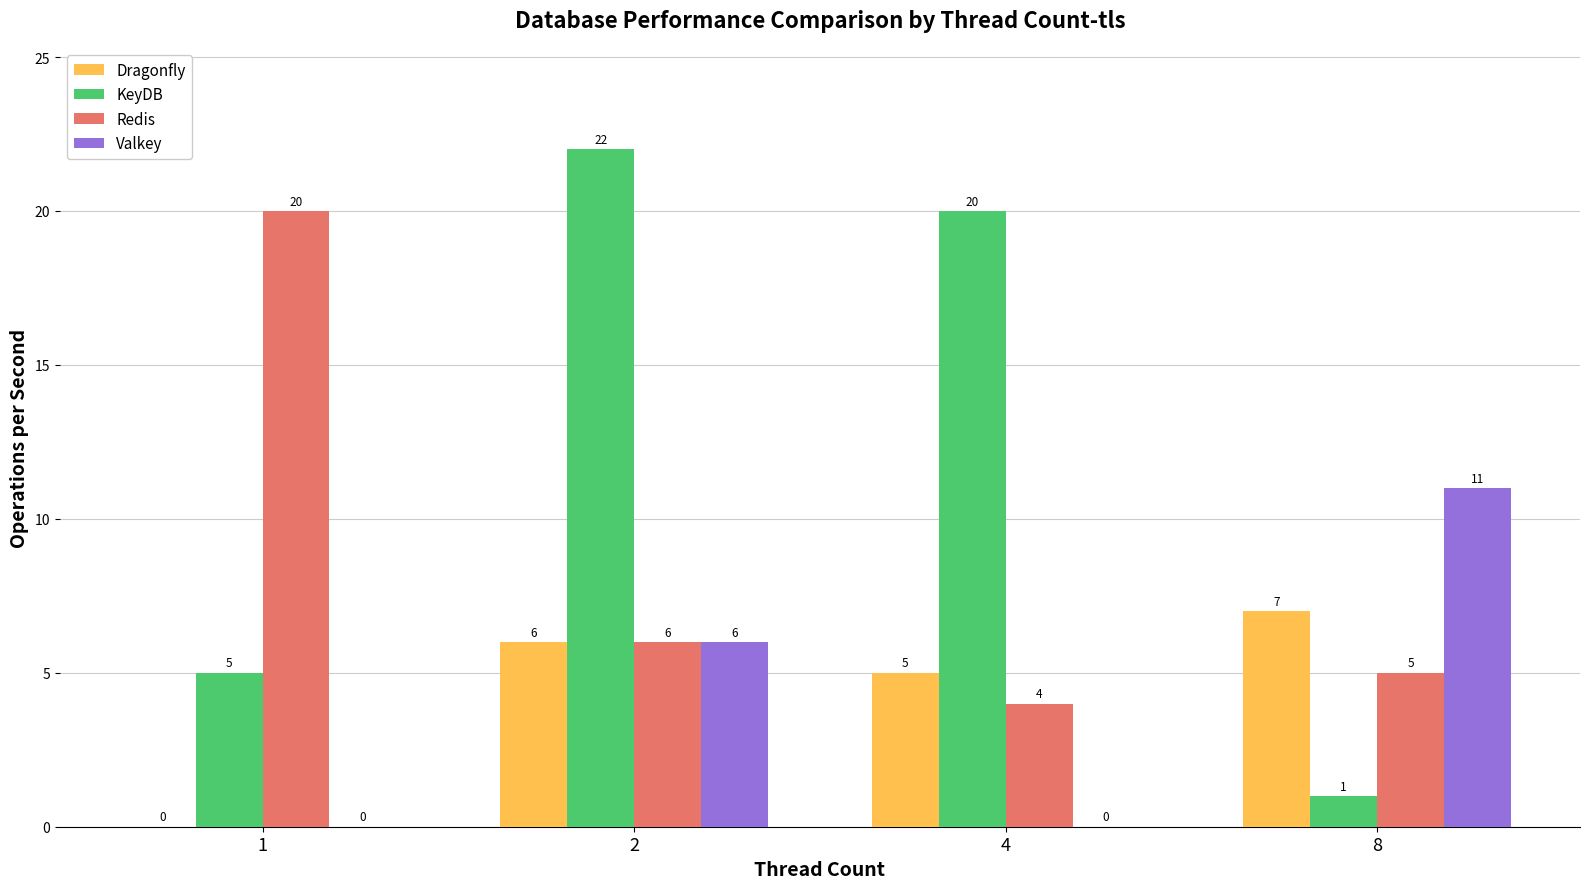

What is the sum of the Dragonfly values at 4 and 8?

12